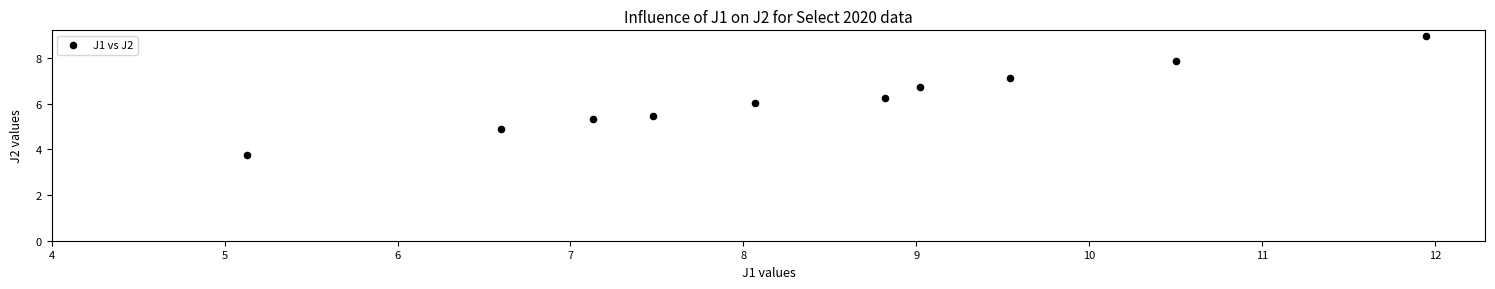

What is the range of Y values (max minus min)?

5.2